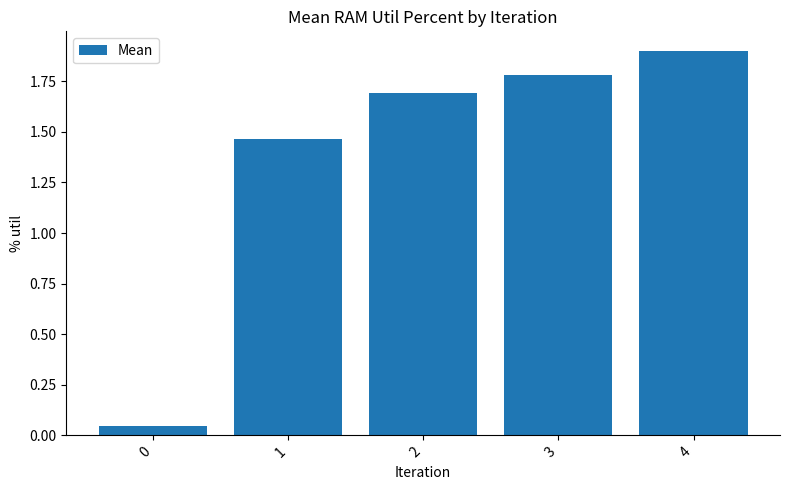

What is the value of the 5th bar from the left?

1.9